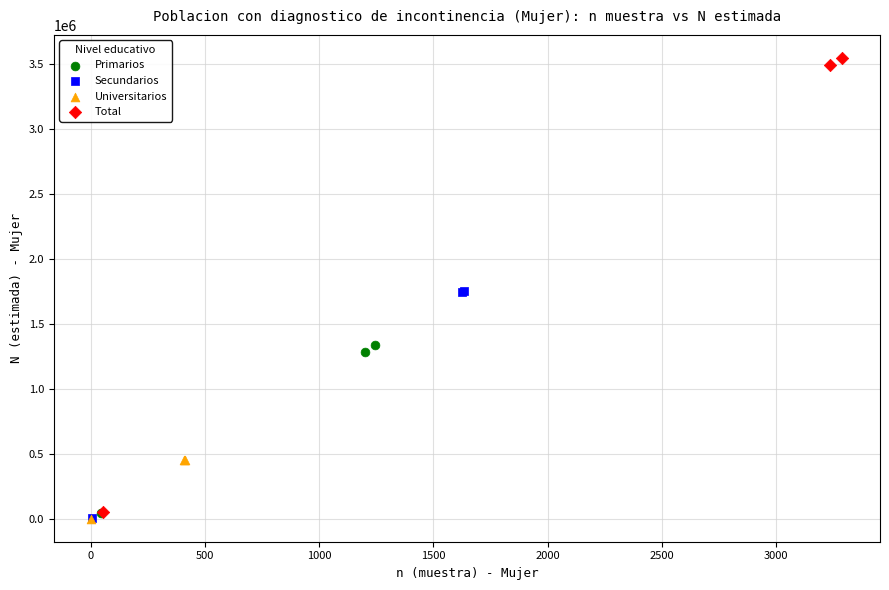

Which series has the largest Y range (max minus min)?

Total